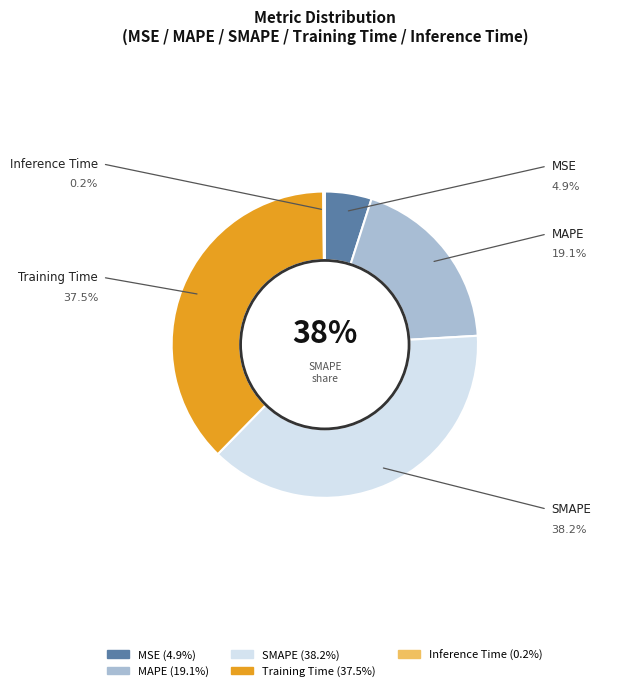

The MAPE slice represents 19% of the pie. True or false?

True